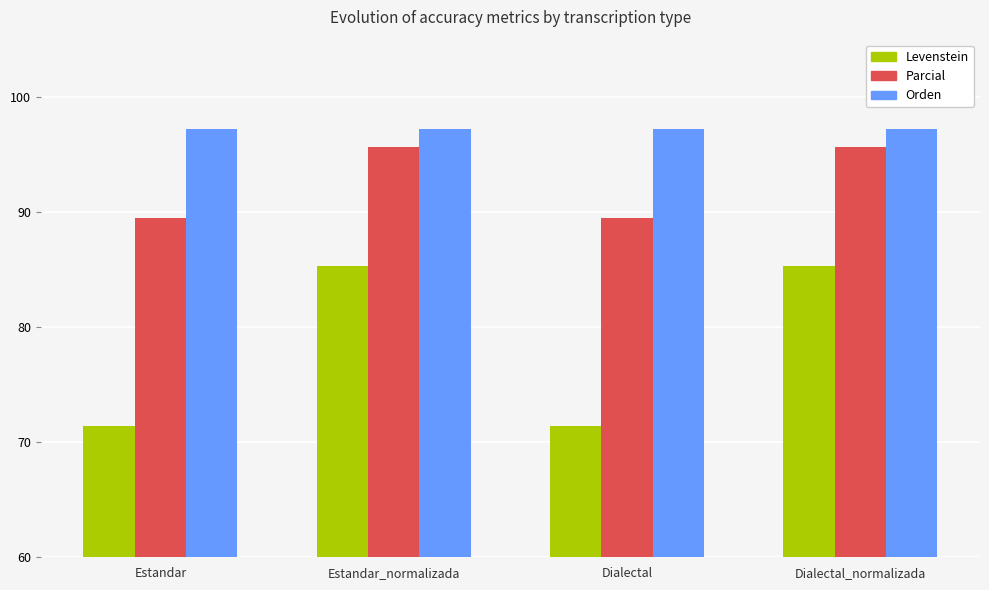

What is the greatest value displayed?

97.2